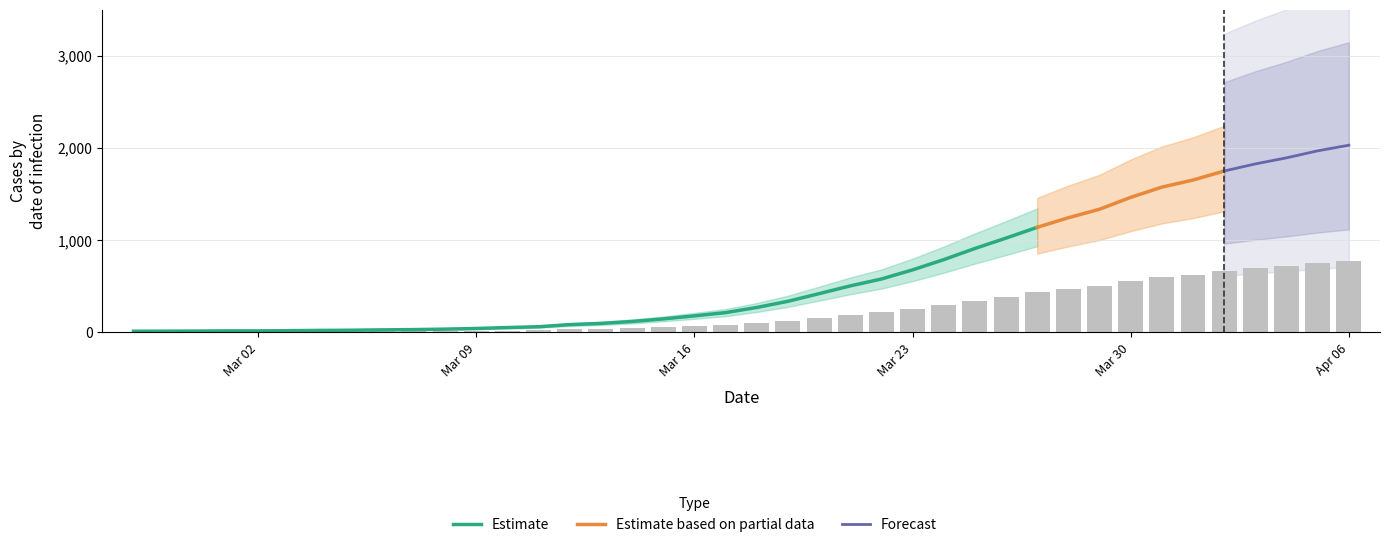

Does the chart contain any negative values?

No